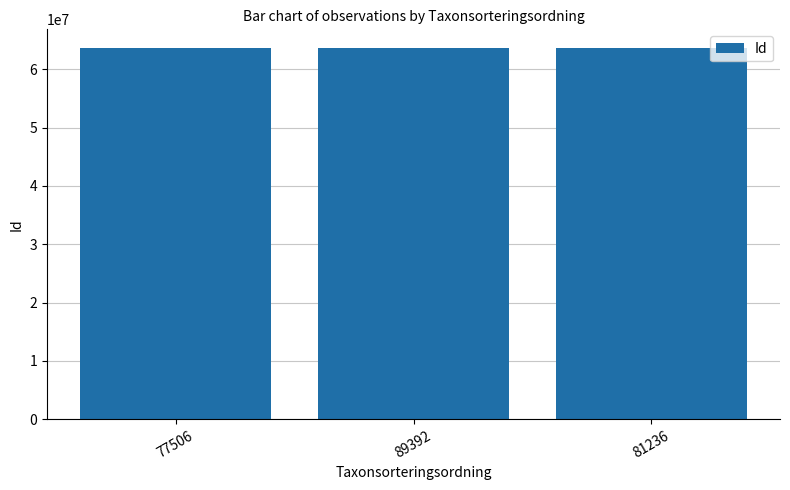

At which label does the data first exceed 63658770?

77506